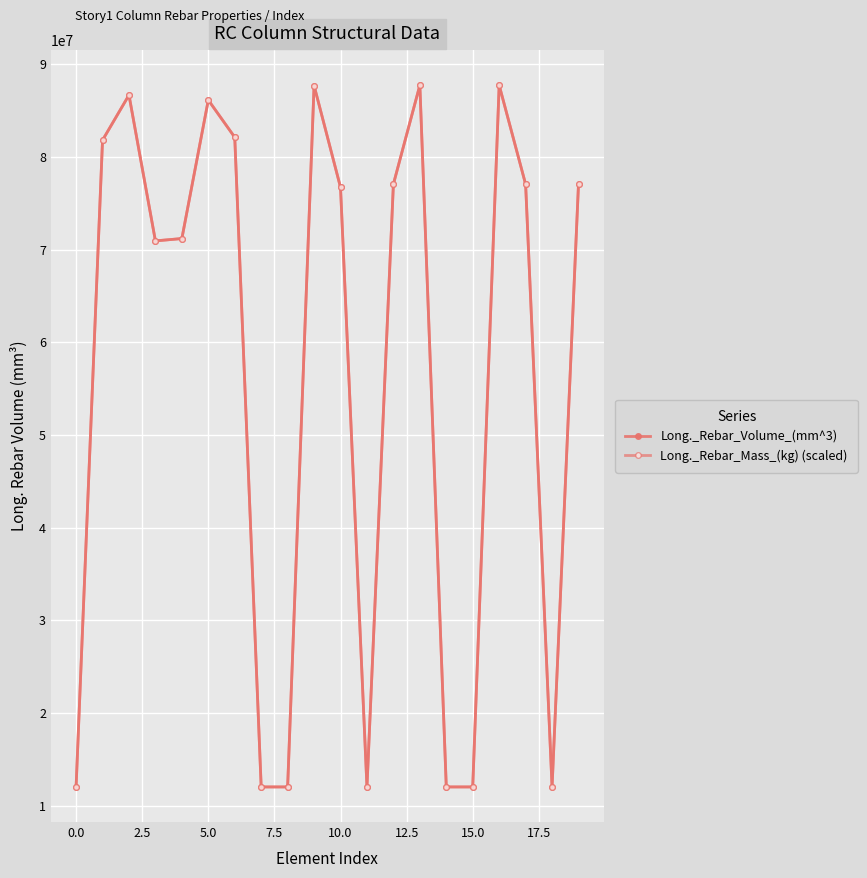

List the series in order of their overall mean, highest first.

Long._Rebar_Mass_(kg) (scaled), Long._Rebar_Volume_(mm^3)